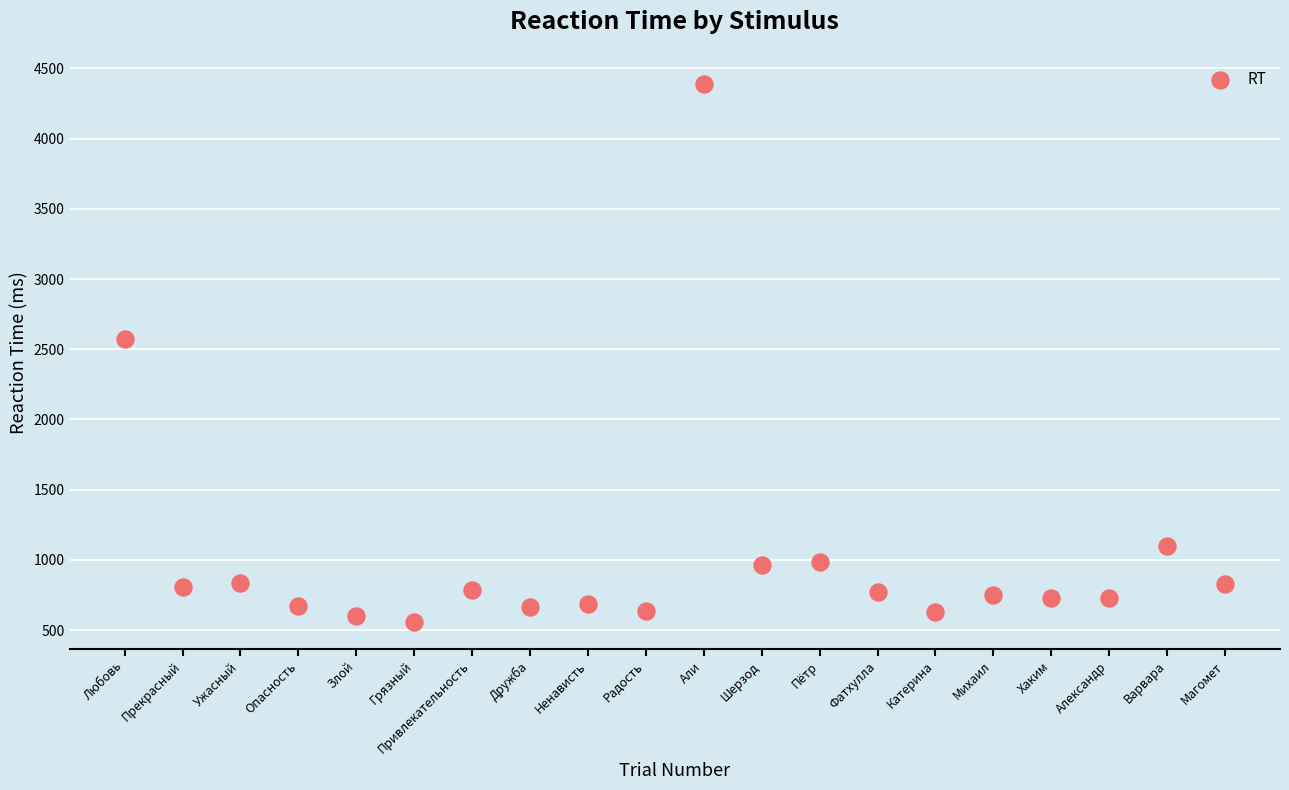

What is the range of Y values (max minus min)?

3831